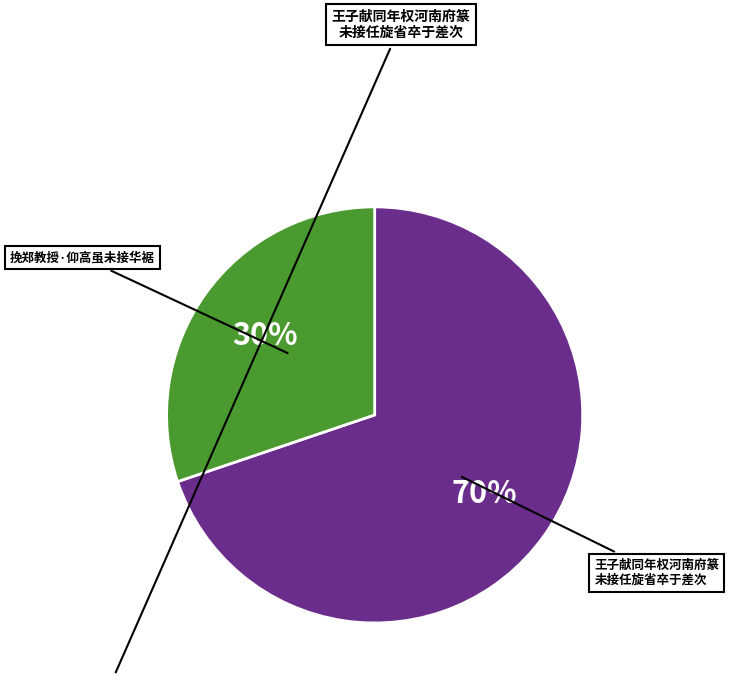

Count the number of slices in the pie.

2